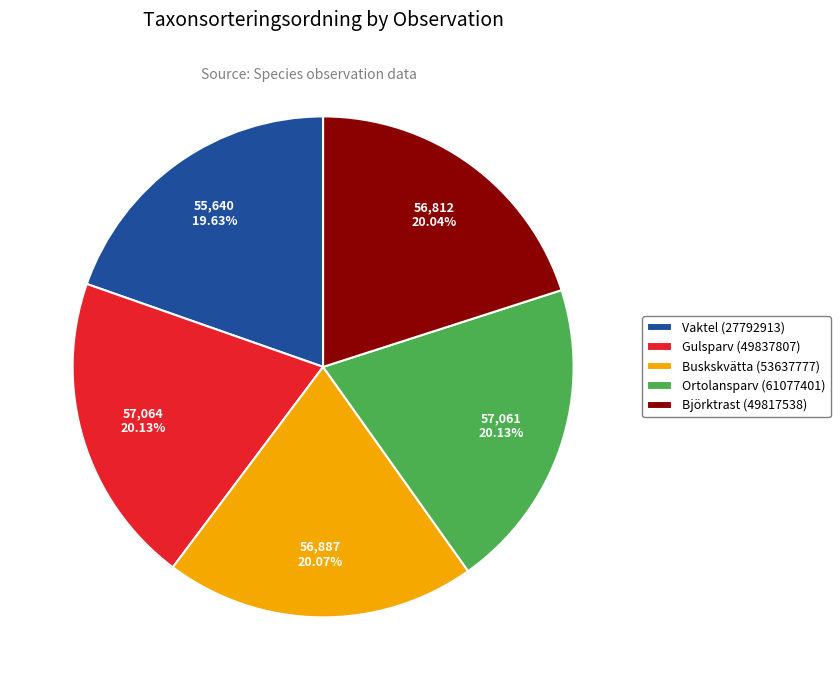

Is the sum of Buskskvätta (53637777) and Gulsparv (49837807) greater than half?

No